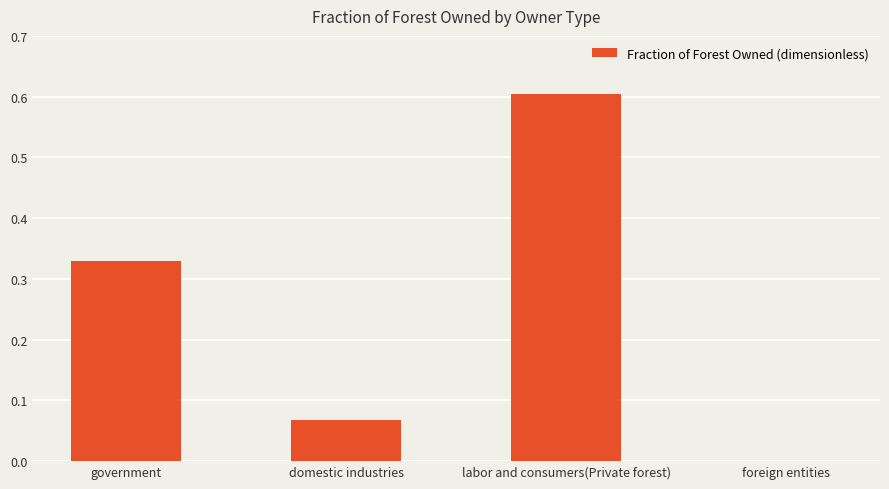

What is the greatest value displayed?

0.6